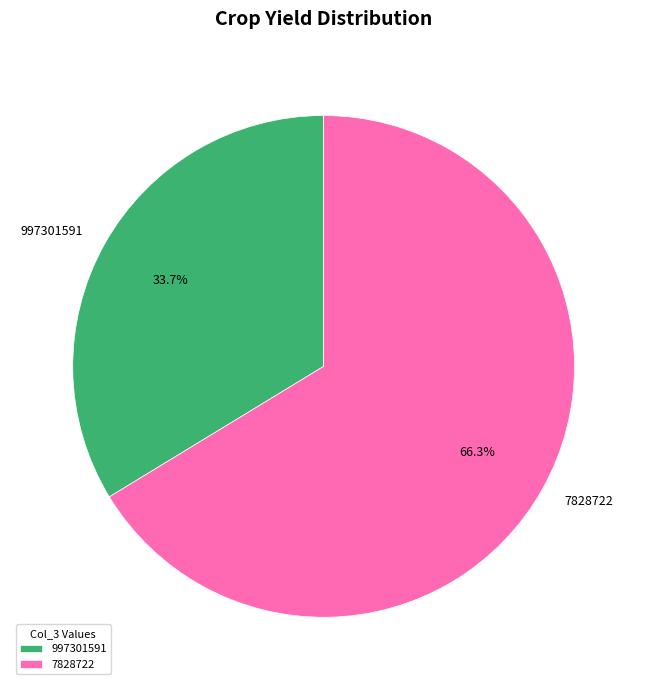

Count the number of slices in the pie.

2